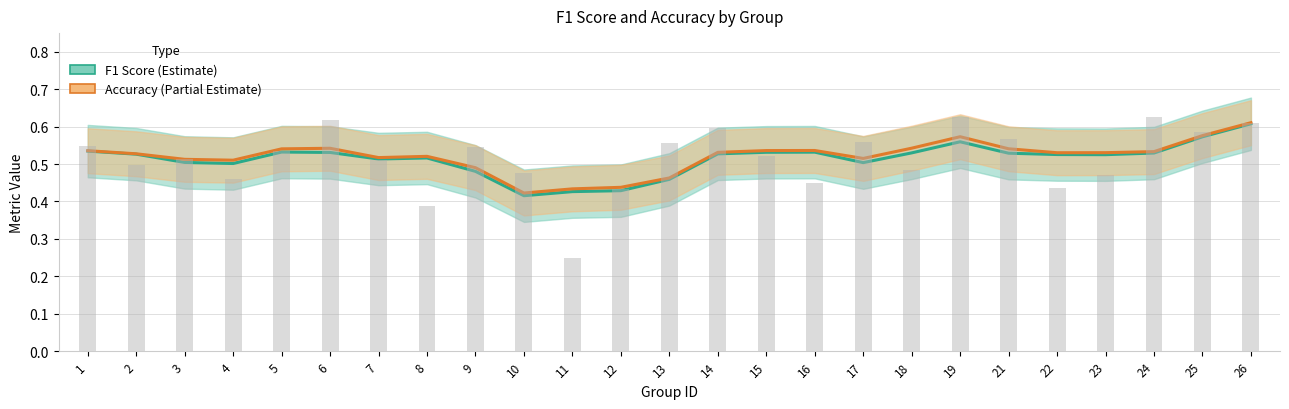

What are all the series names shown in the legend?

F1 Score, Accuracy